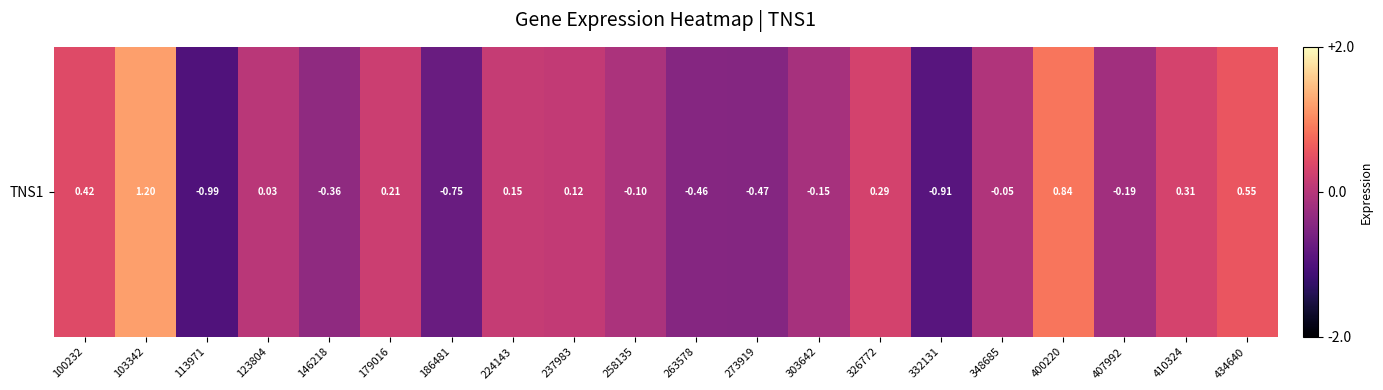

Count the number of values greater than 0.

10